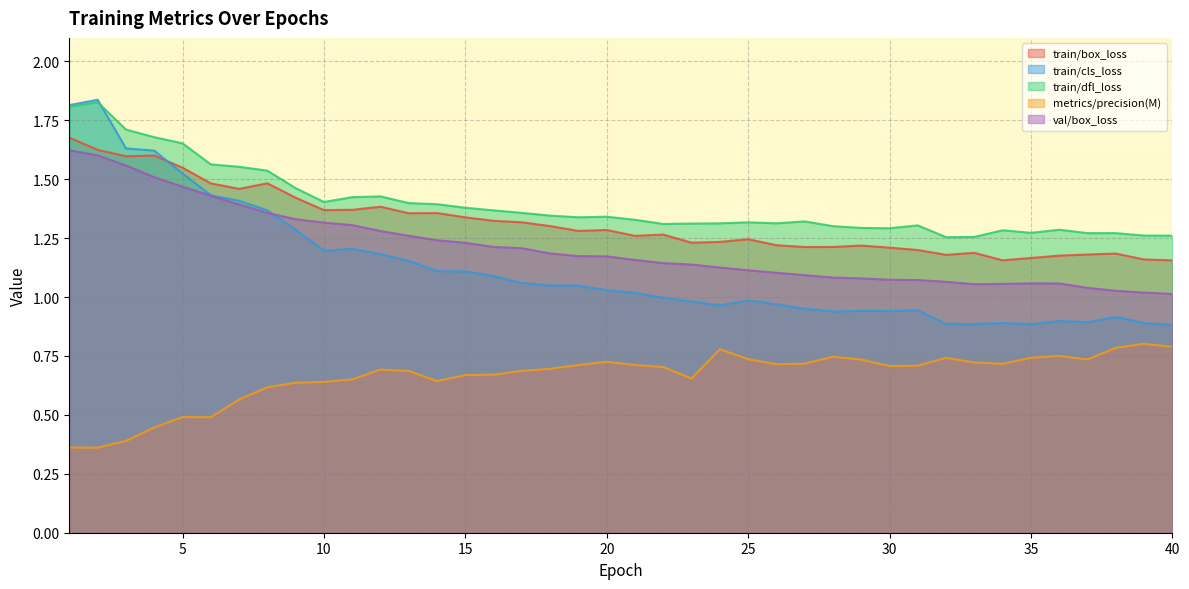

Where is the first local minimum for train/dfl_loss?

10